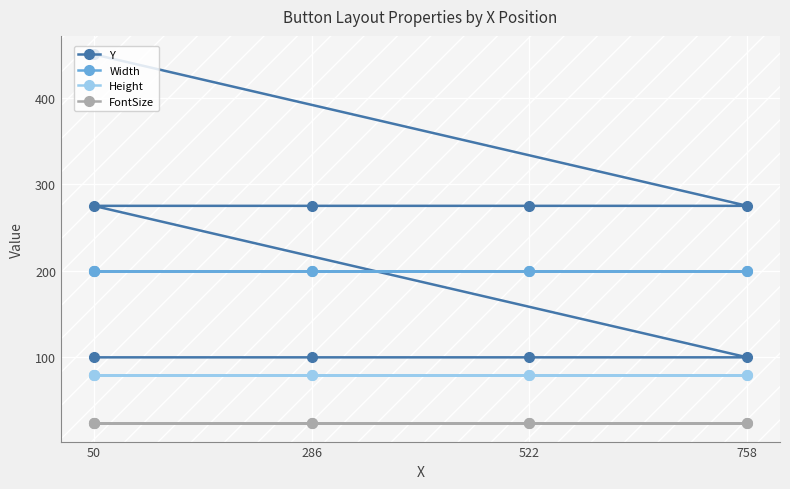

What are all the series names shown in the legend?

Y, Width, Height, FontSize